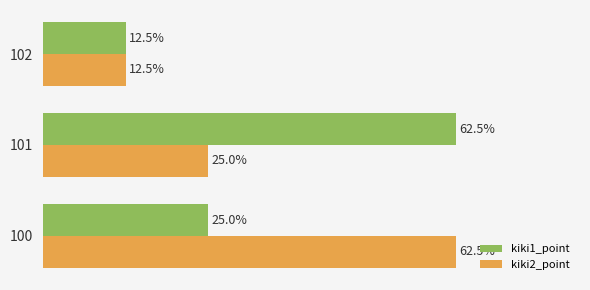

Is the value of kiki2_point at 101 greater than the value of kiki1_point at 102?

Yes